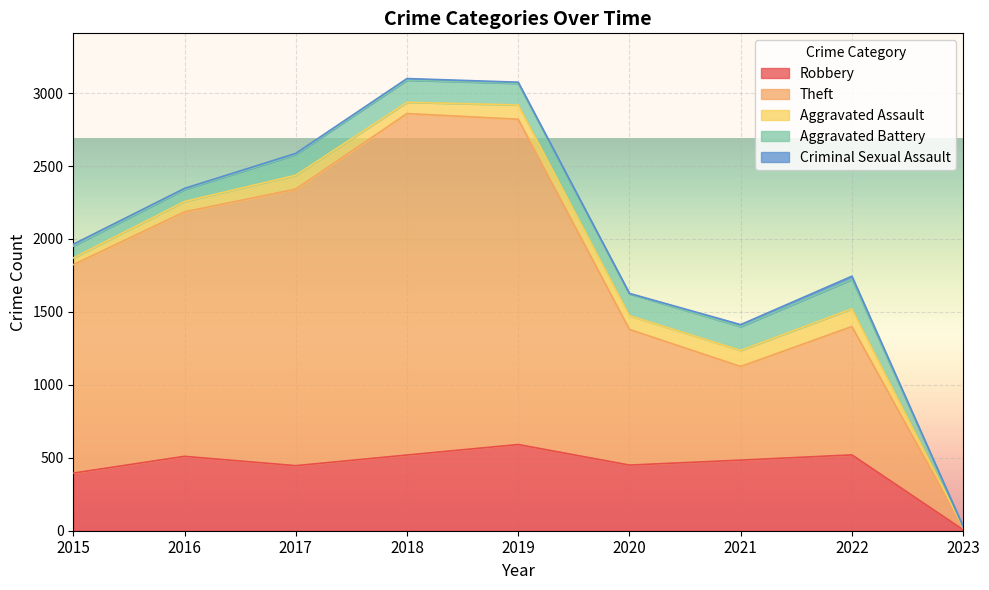

How many data points in Theft are above 1429?

4